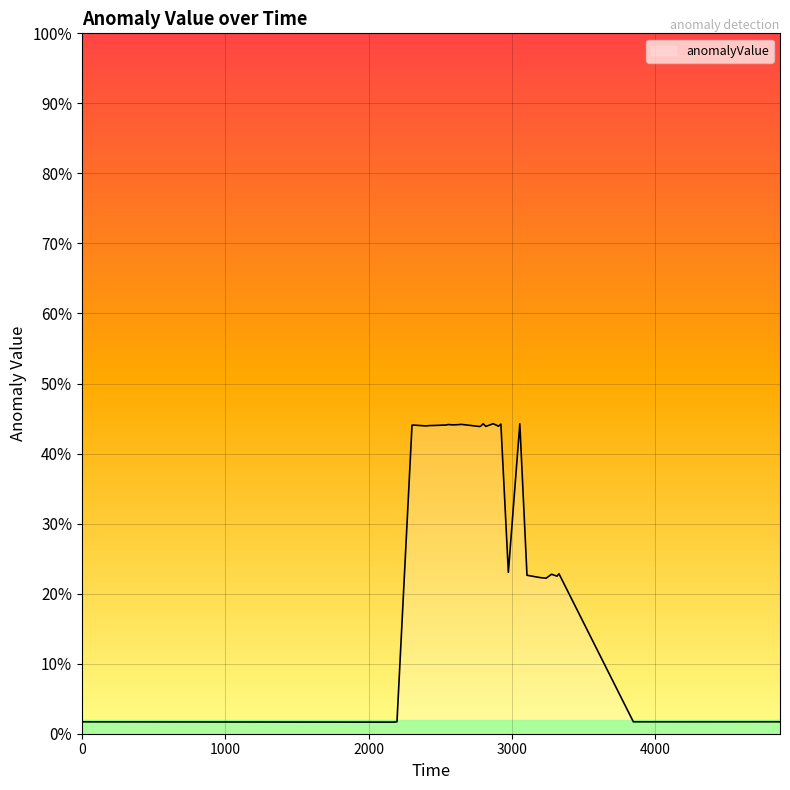

Reading right to left, transcribe all the data shown in this chart.

0.0	0.0	0.0	0.0	0.2	0.2	0.2	0.2	0.2	0.2	0.4	0.2	0.4	0.4	0.4	0.4	0.4	0.4	0.4	0.4	0.4	0.4	0.4	0.4	0.4	0.4	0.4	0.4	0.4	0.4	0.4	0.4	0.0	0.0	0.0	0.0	0.0	0.0	0.0	0.0